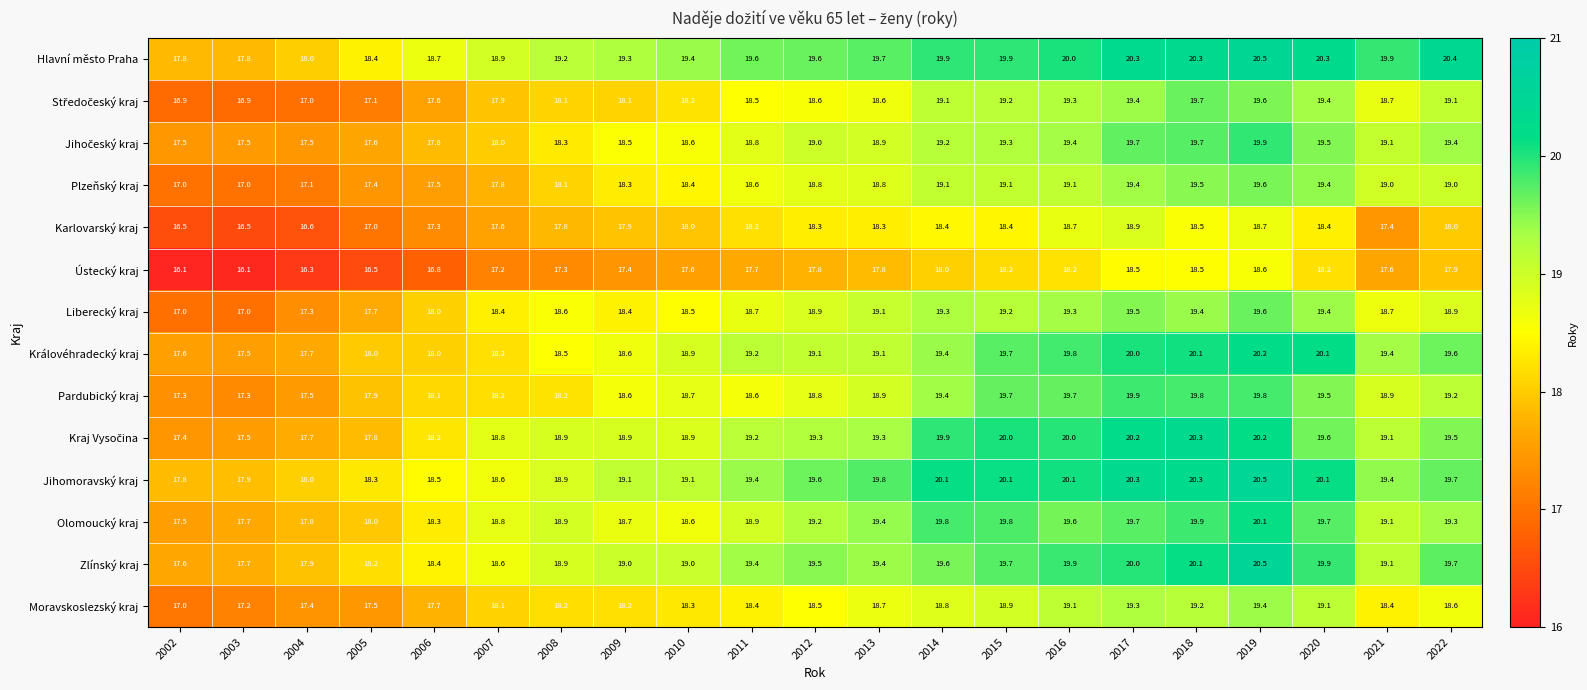

Which category has the highest value across all series?

2019